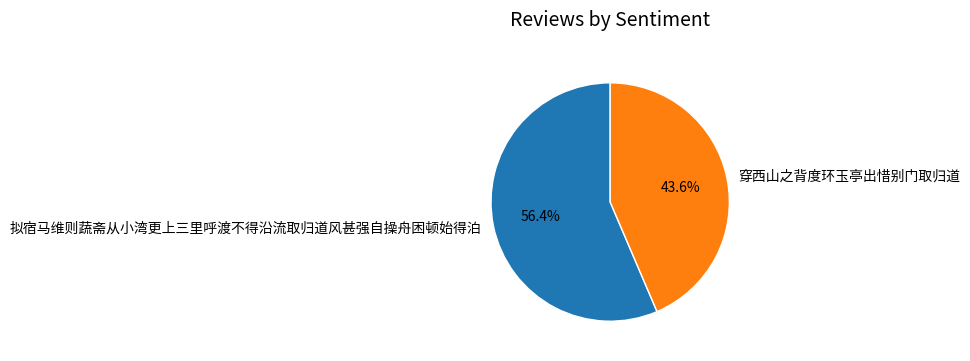

What is the ratio of the value at 拟宿马维则蔬斋从小湾更上三里呼渡不得沿流取归道风甚强自操舟困顿始得泊 to the value at 穿西山之背度环玉亭出惜别门取归道?

1.3